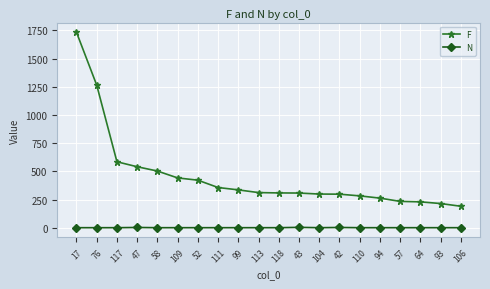

What are all the series names shown in the legend?

F, N